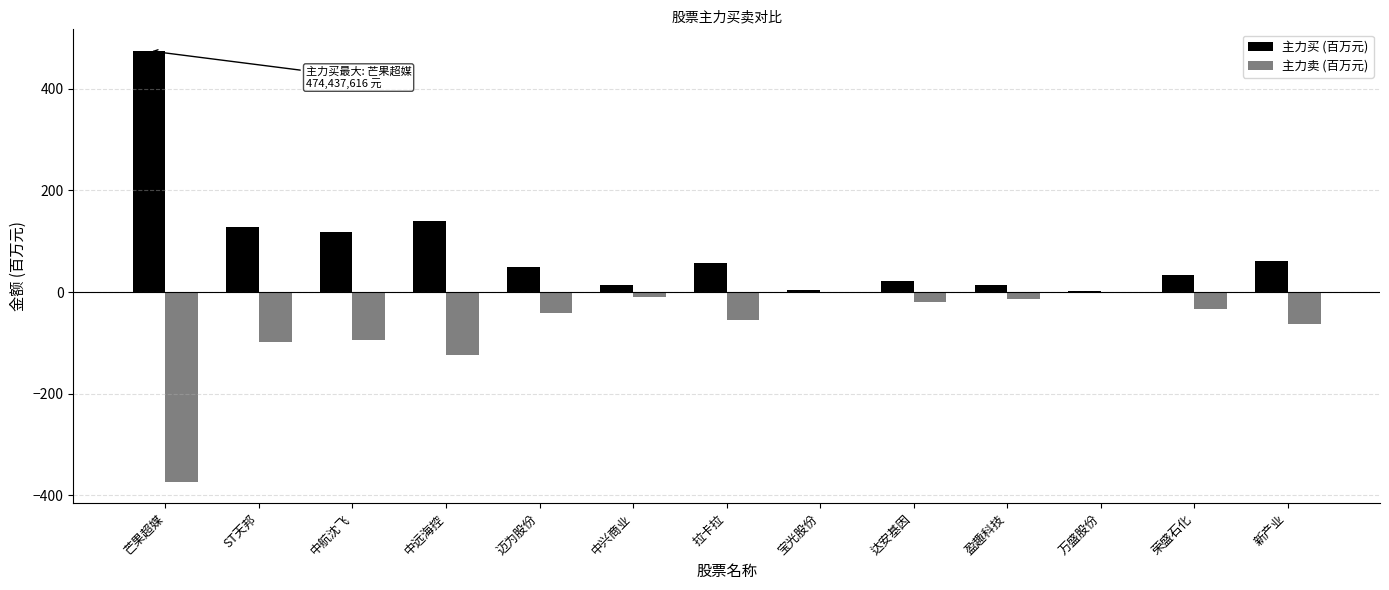

Which series changed the most between 芒果超媒 and 宝光股份?

主力买 (百万元)